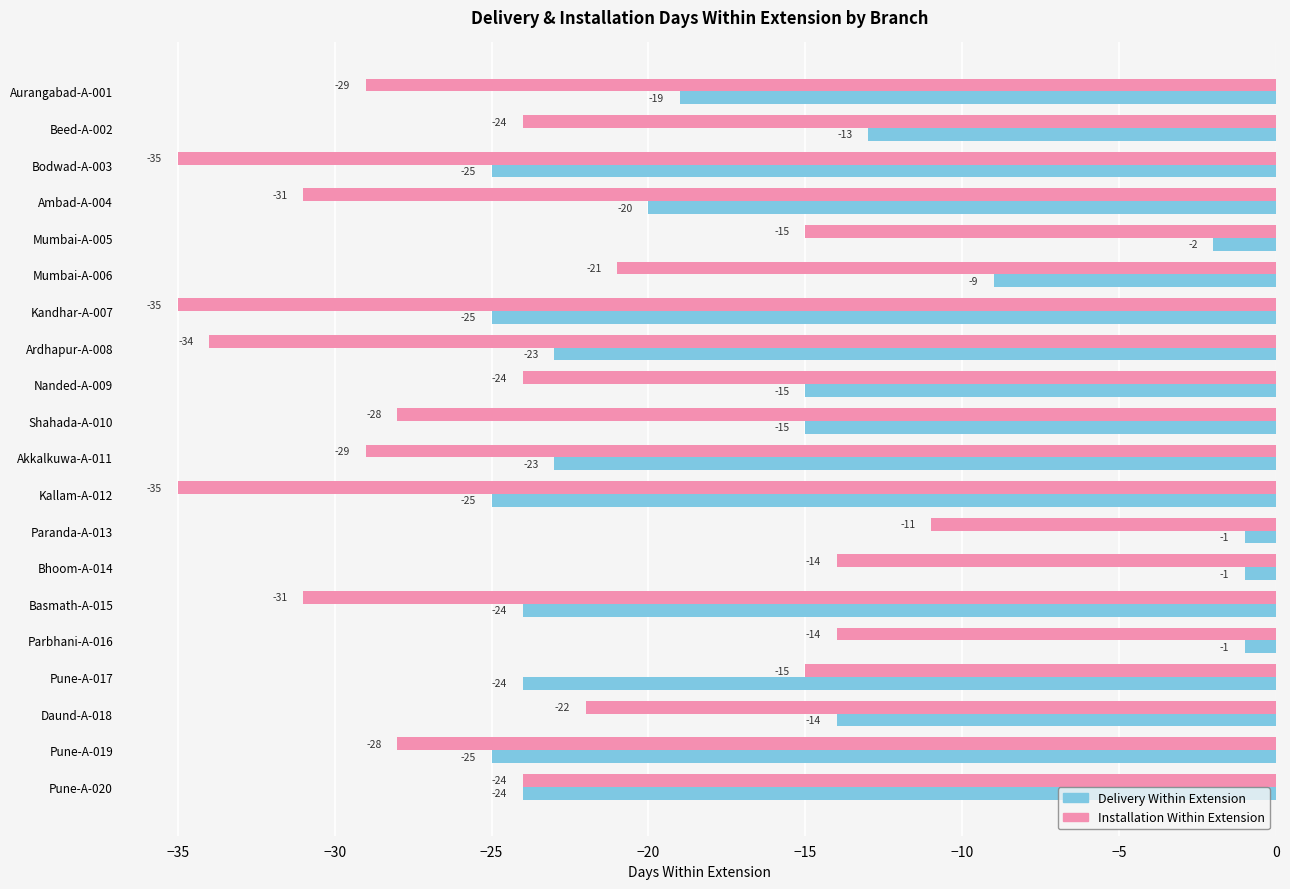

Is it true that Delivery Within Extension equals -24 at Pune-A-020?

True